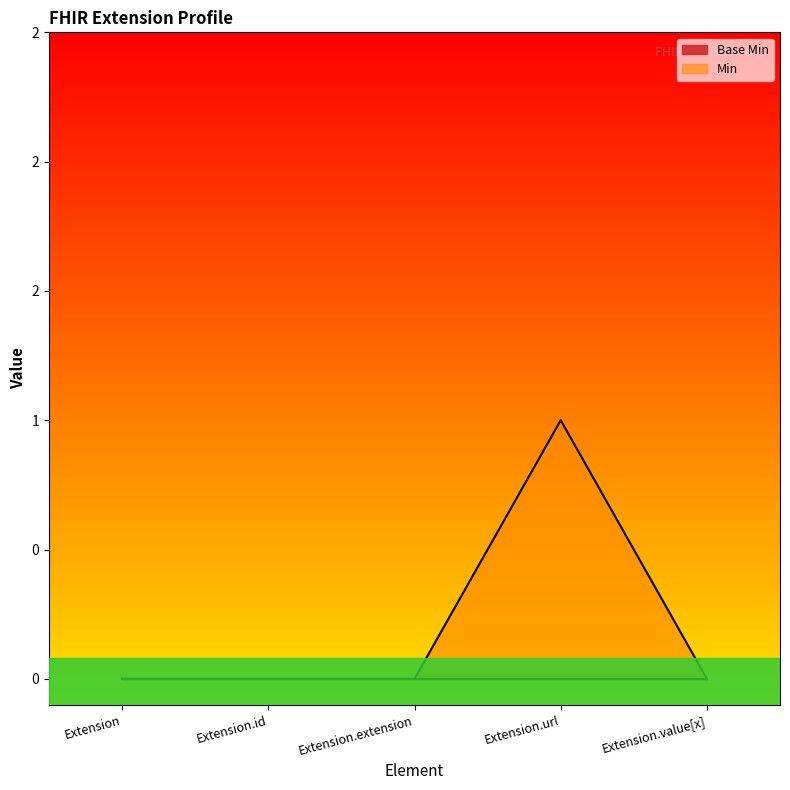

What is the maximum value shown in the chart?

1